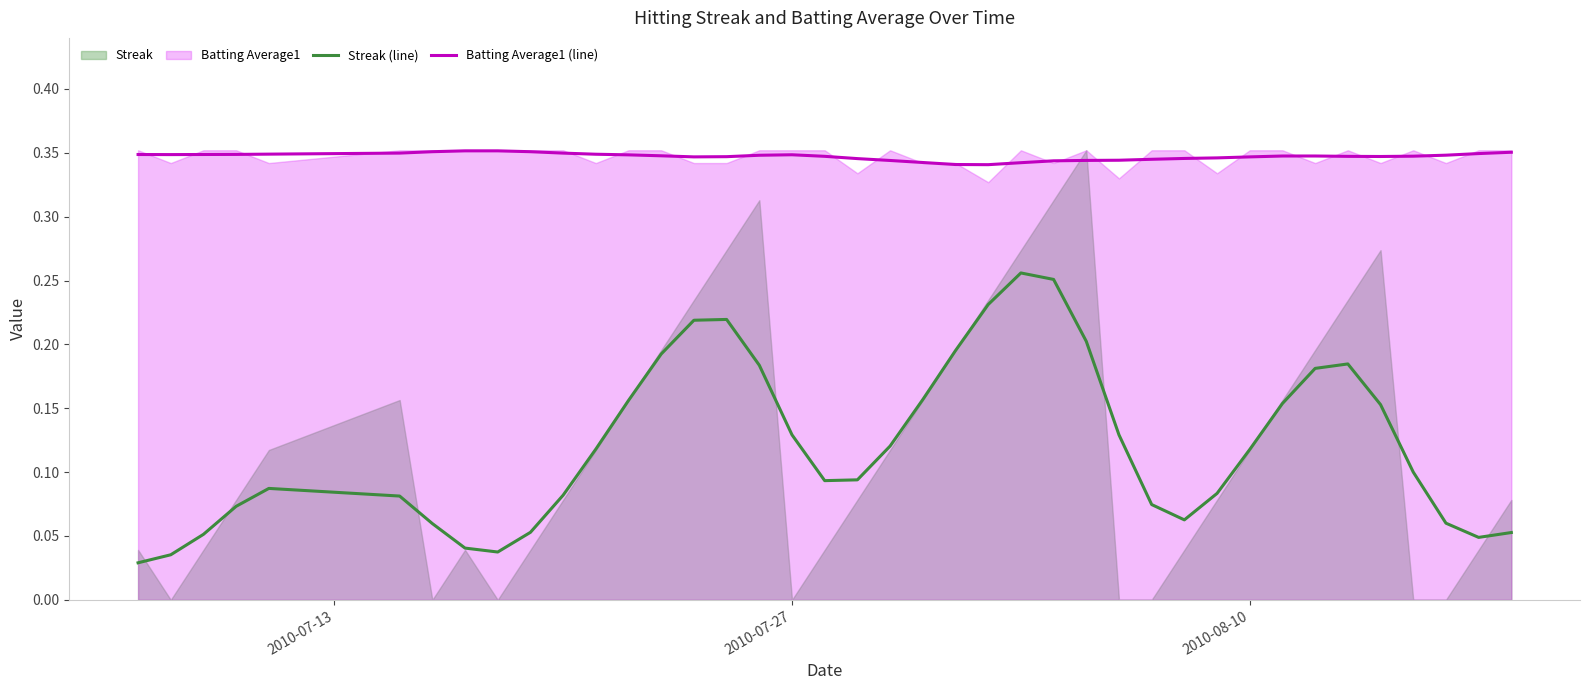

True or false: Batting Average1 (line) and Streak (line) intersect in this chart.

False